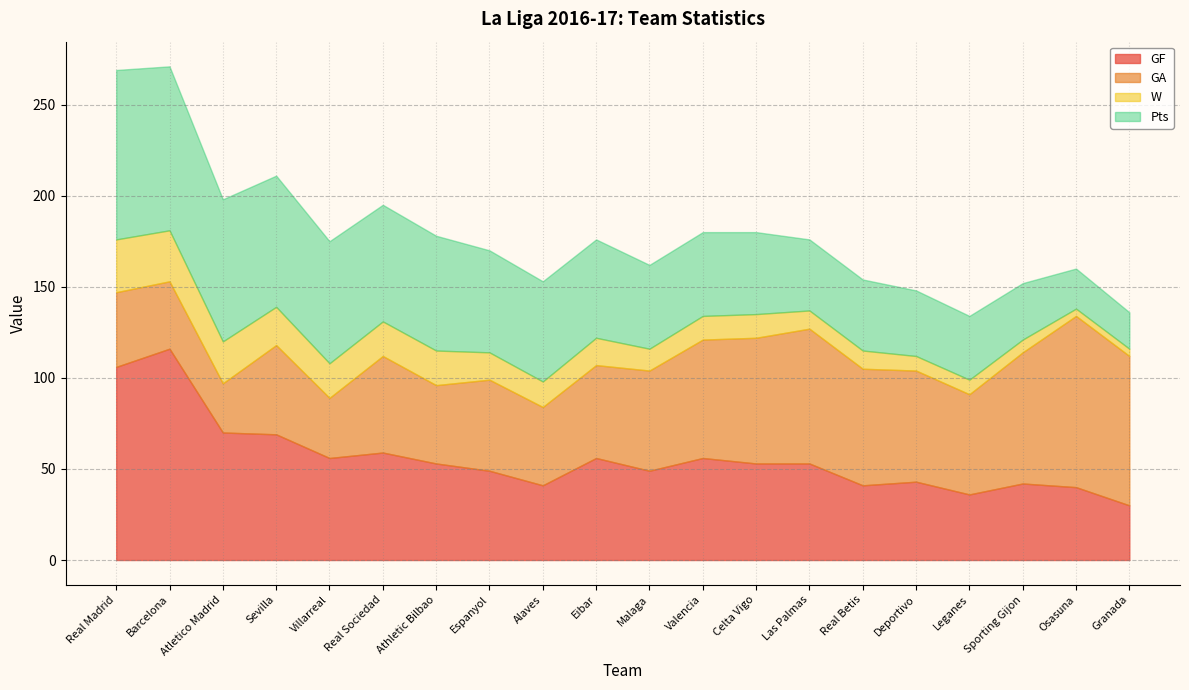

What is the approximate value of GF at Alaves, to the nearest 10?

40